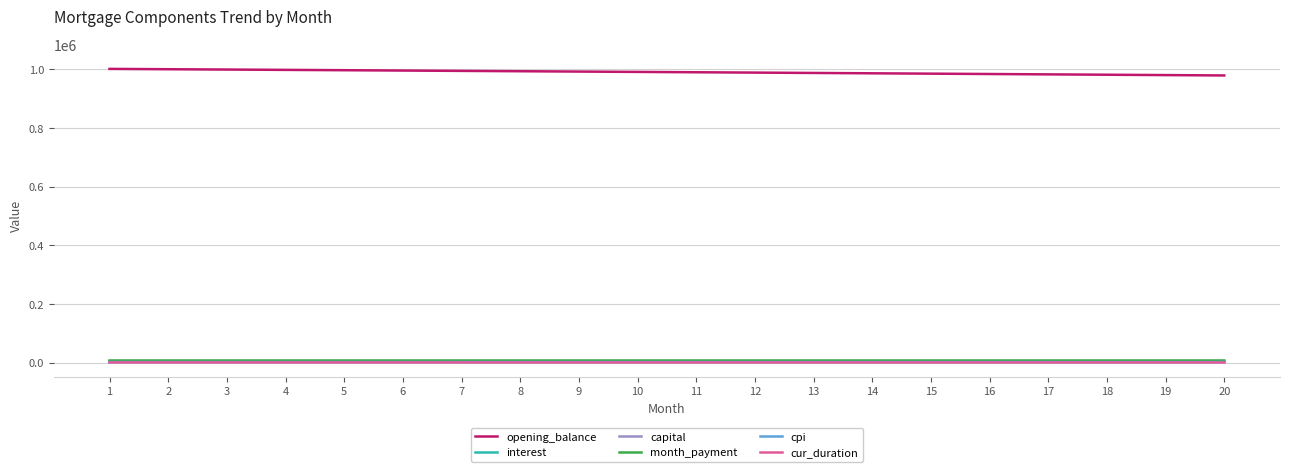

True or false: cpi and month_payment cross at least once.

False